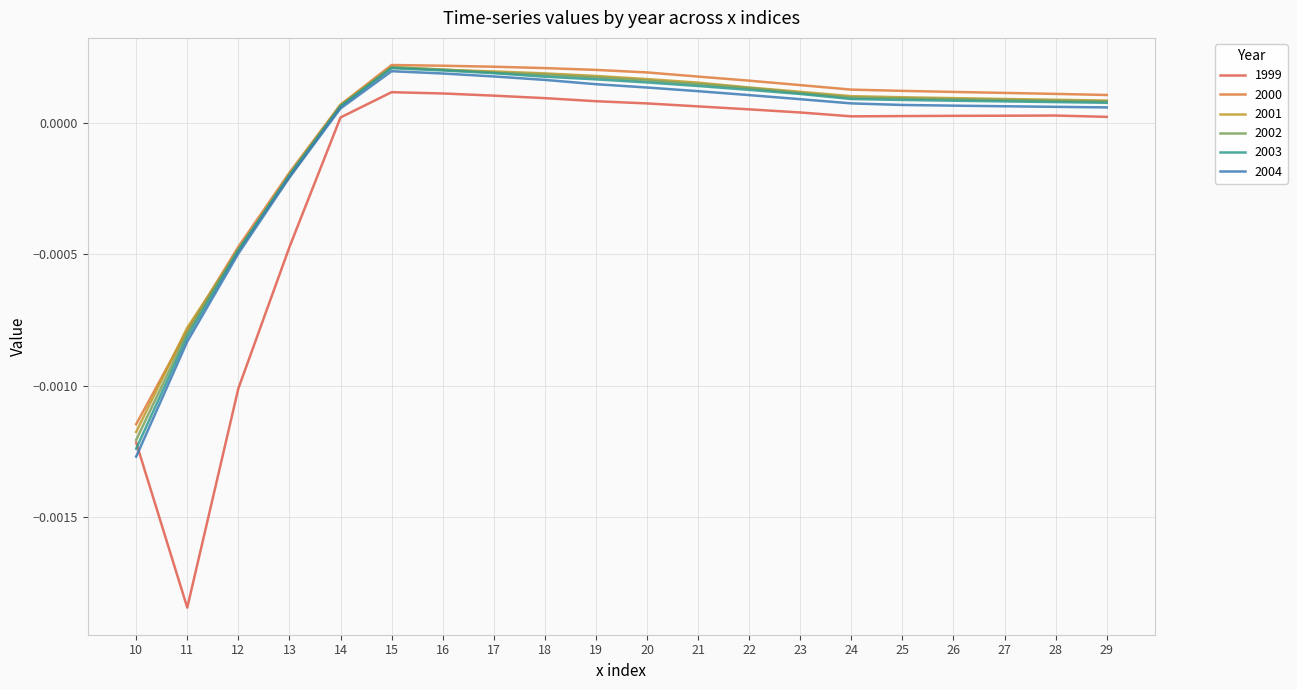

List the labels in order of 2002 value, smallest first.

10, 11, 12, 13, 14, 29, 28, 27, 26, 25, 24, 23, 22, 21, 20, 19, 18, 17, 16, 15